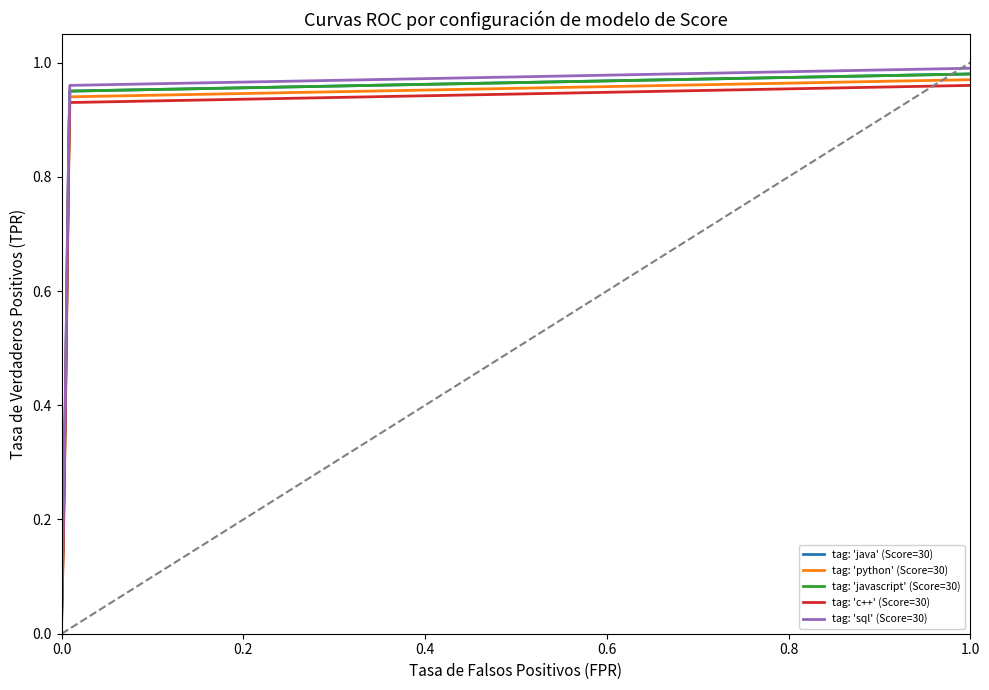

What is the sum of all tag: 'java' (Score=30) values?

10.1